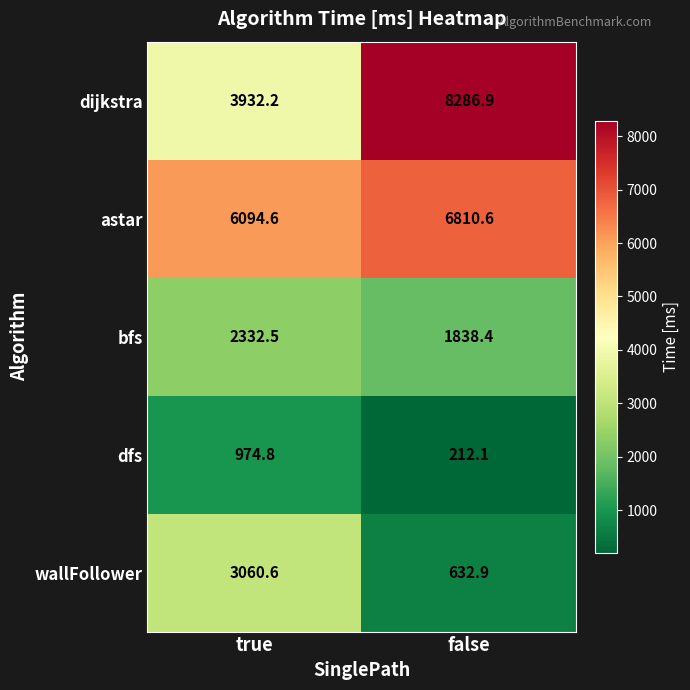

At which category does the chart reach its peak across all series?

false